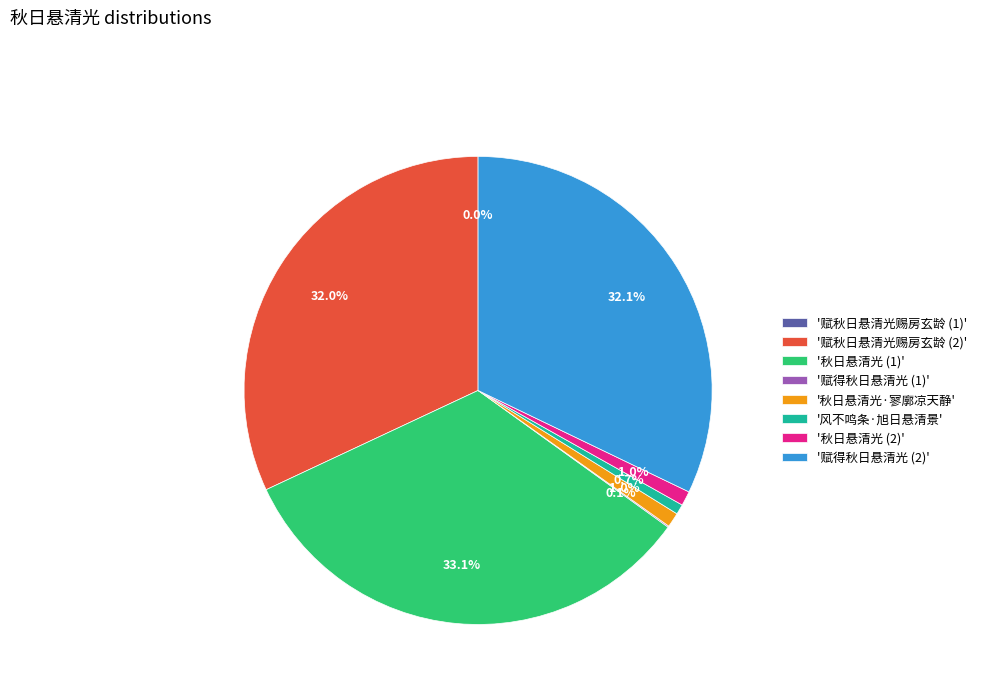

Approximately how many times larger is the value at '赋得秋日悬清光 (2)' compared to '风不鸣条·旭日悬清景'?

46.1